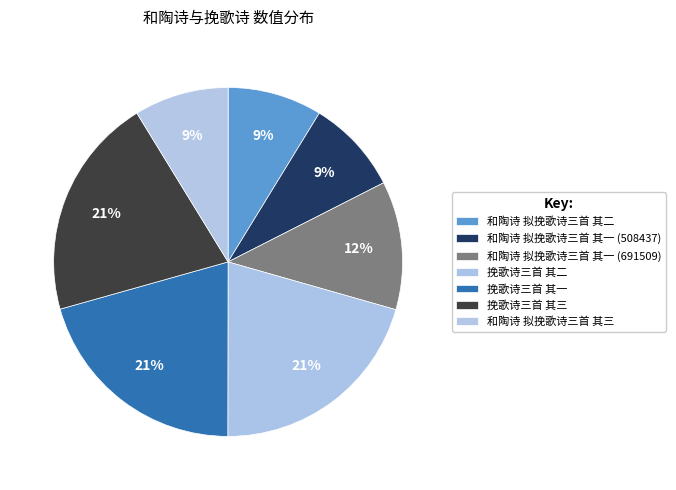

To the nearest percent, what percentage of the pie is 挽歌诗三首 其三?

21%